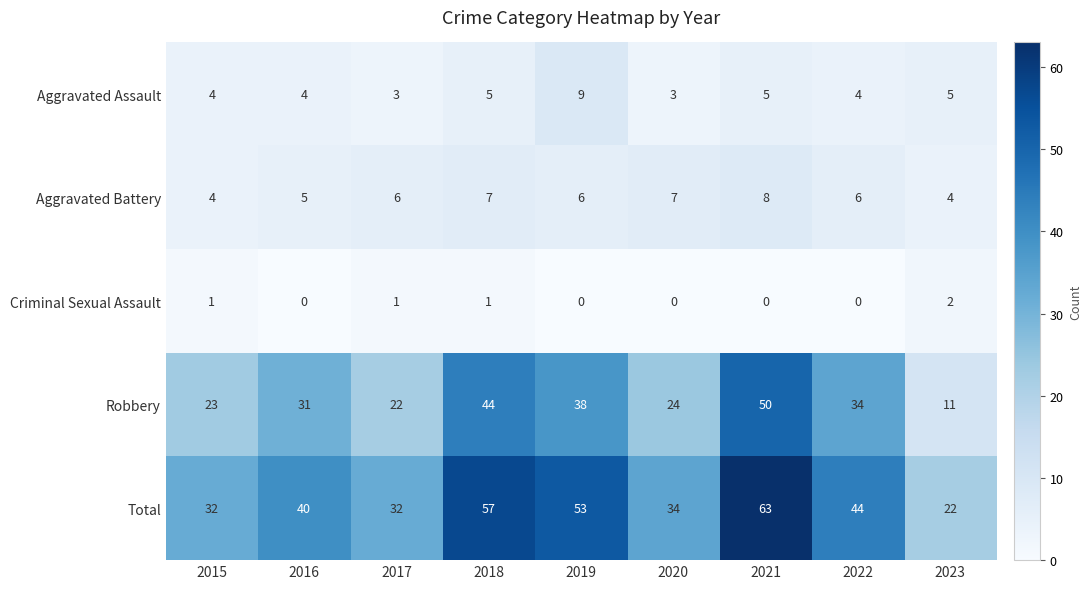

What is the sum of all Aggravated Assault values?

42